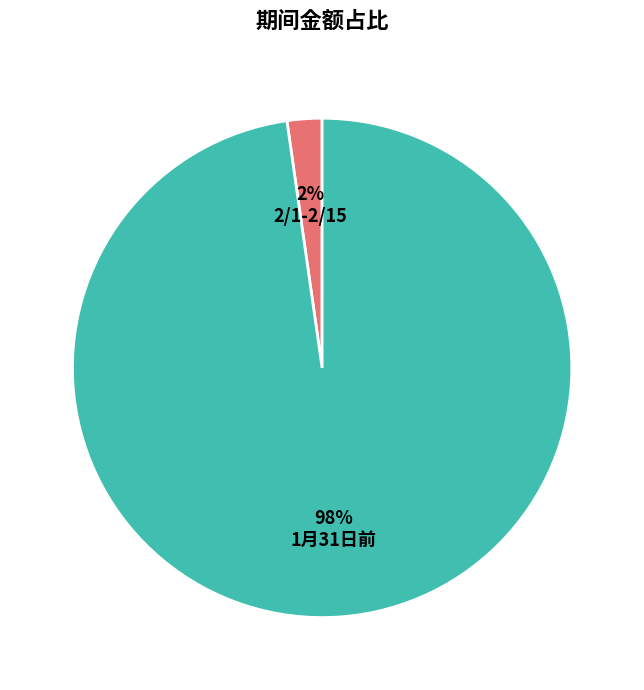

To the nearest percent, what percentage of the pie is 2/1-2/15?

2%